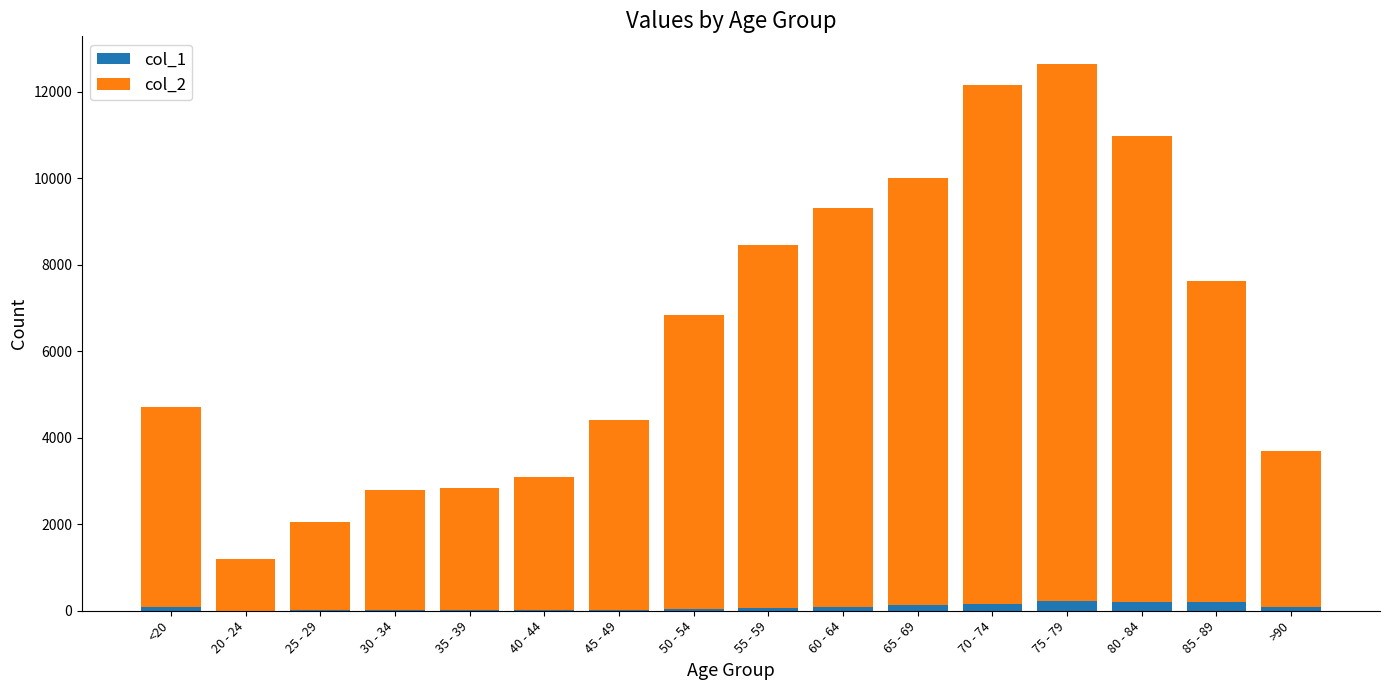

What are all the series names shown in the legend?

col_1, col_2